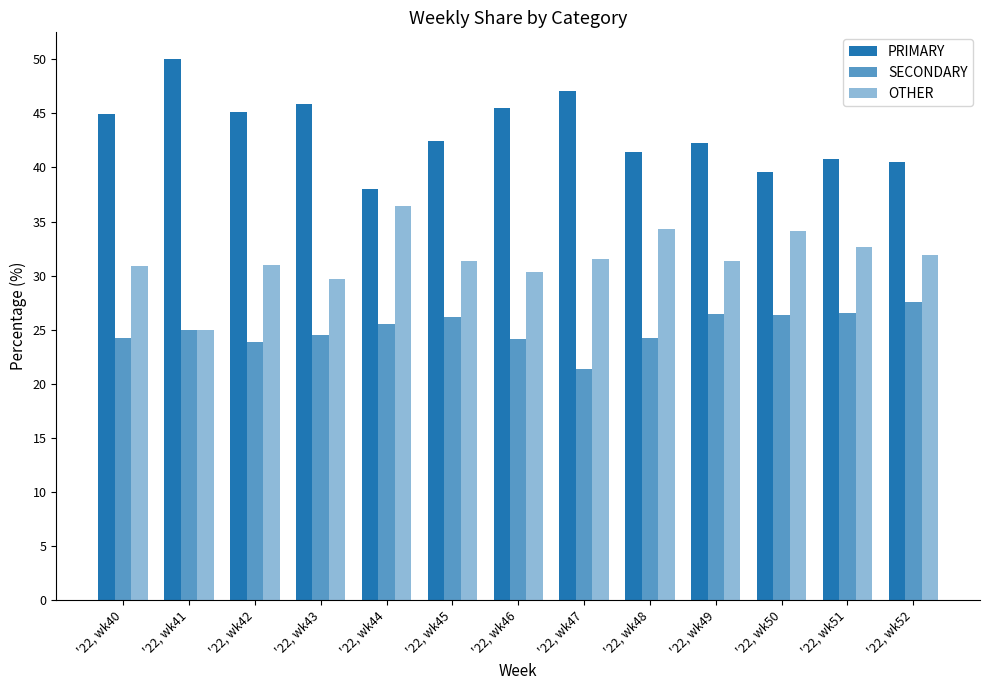

How many bars are there in each group?

3